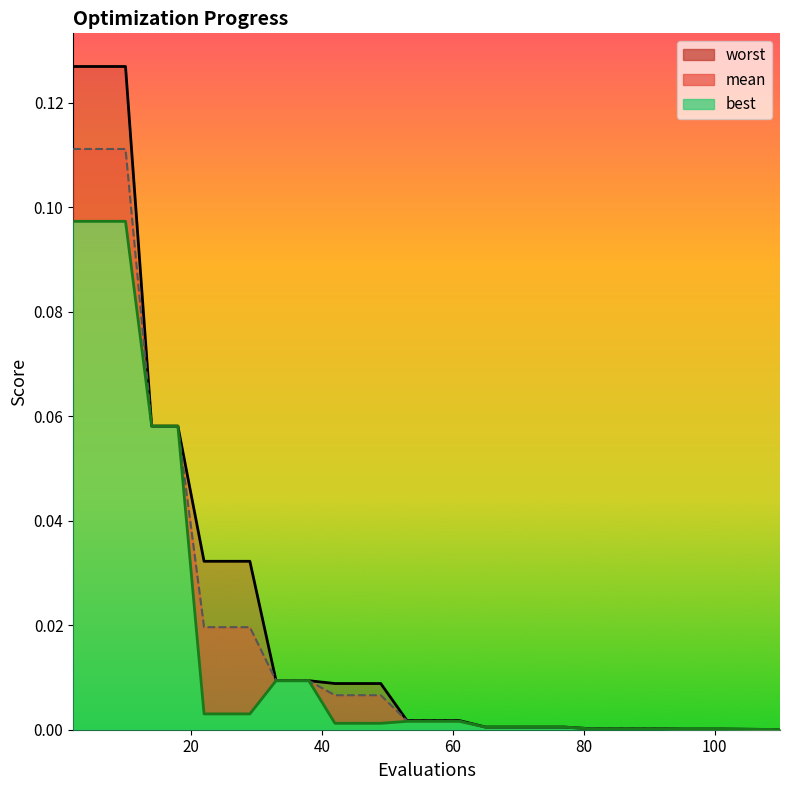

True or false: best and mean intersect in this chart.

False